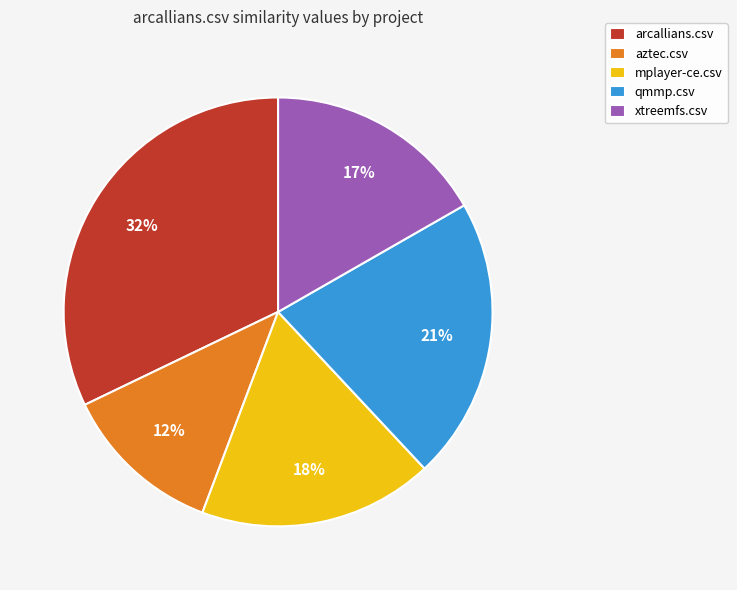

To the nearest percent, what portion does mplayer-ce.csv represent?

18%